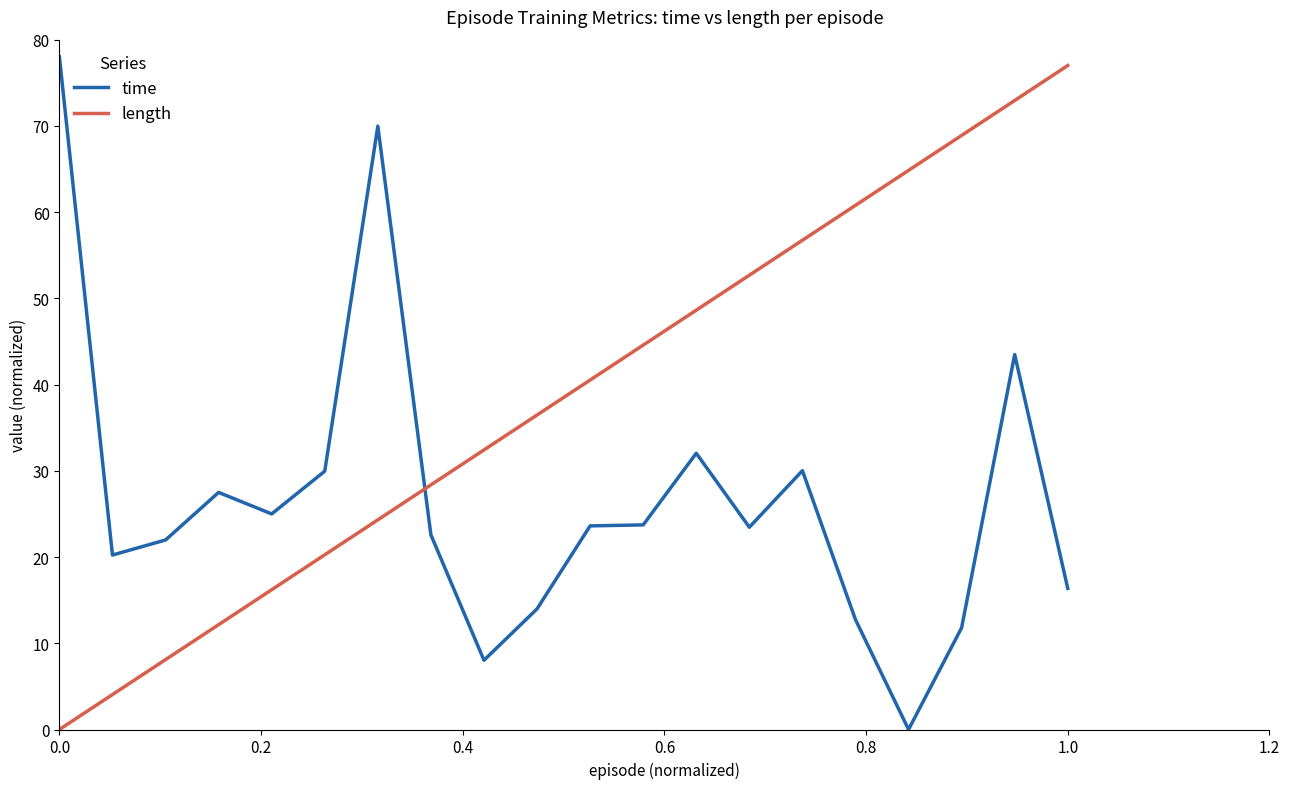

How many times do time and length cross each other?

1